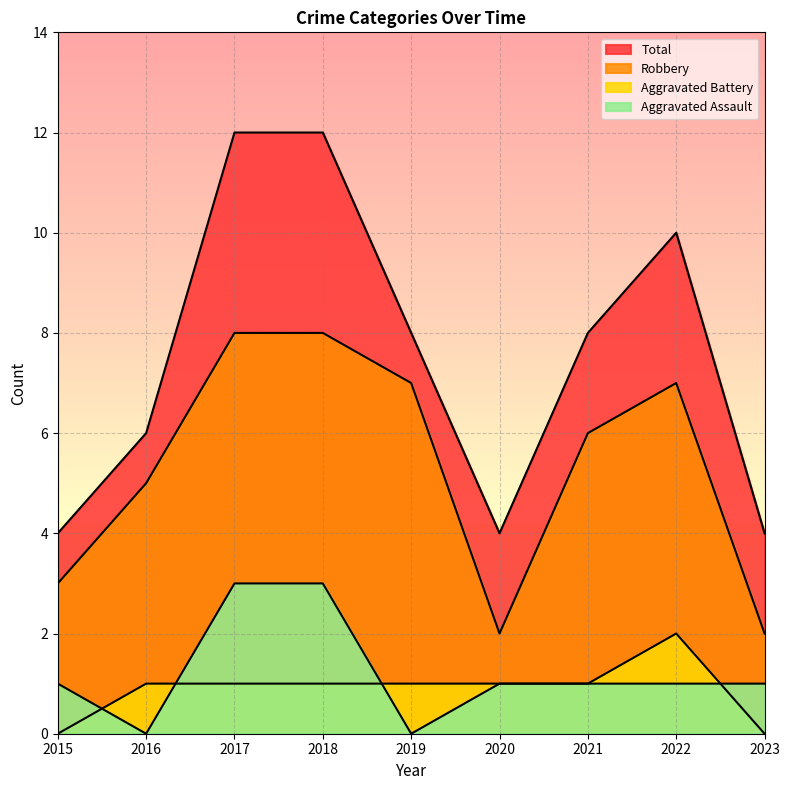

Reading left to right, list all the values displayed in this chart.

Aggravated Assault: 1	0	3	3	0	1	1	1	1
Aggravated Battery: 0	1	1	1	1	1	1	2	0
Robbery: 3	5	8	8	7	2	6	7	2
Total: 4	6	12	12	8	4	8	10	4